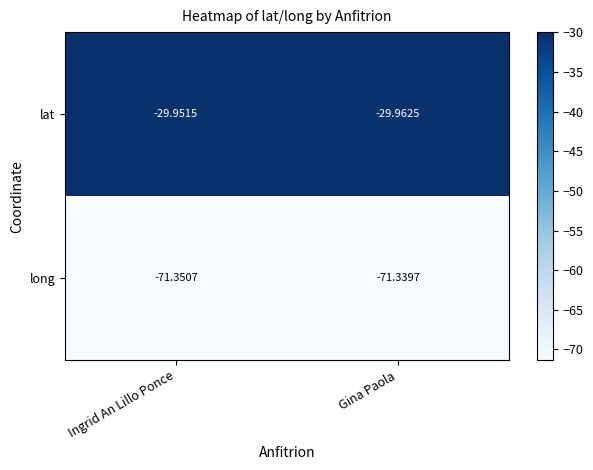

Which category has the highest value across all series?

Ingrid An Lillo Ponce